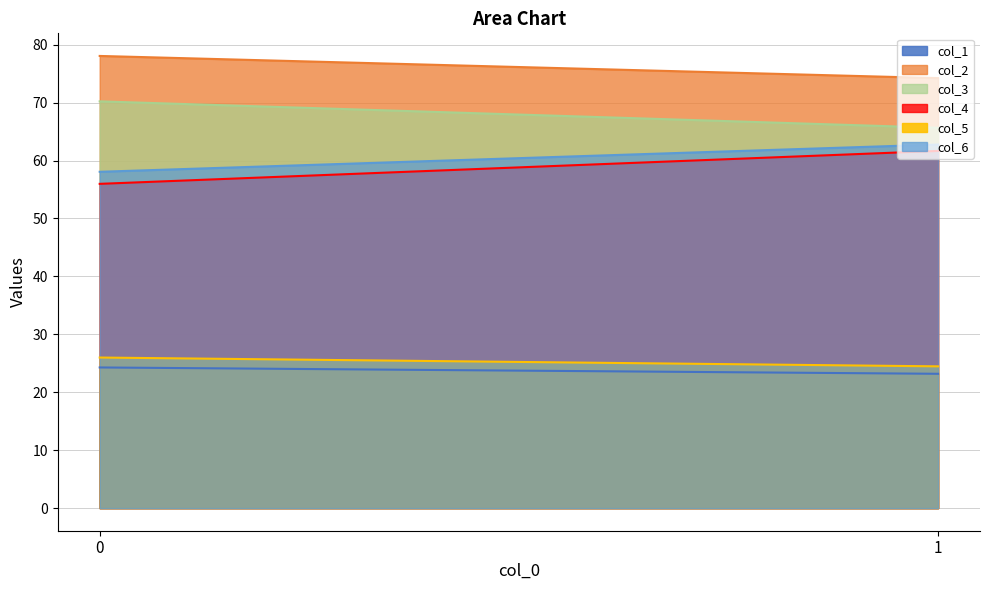

Which series has the largest range (max minus min)?

col_4